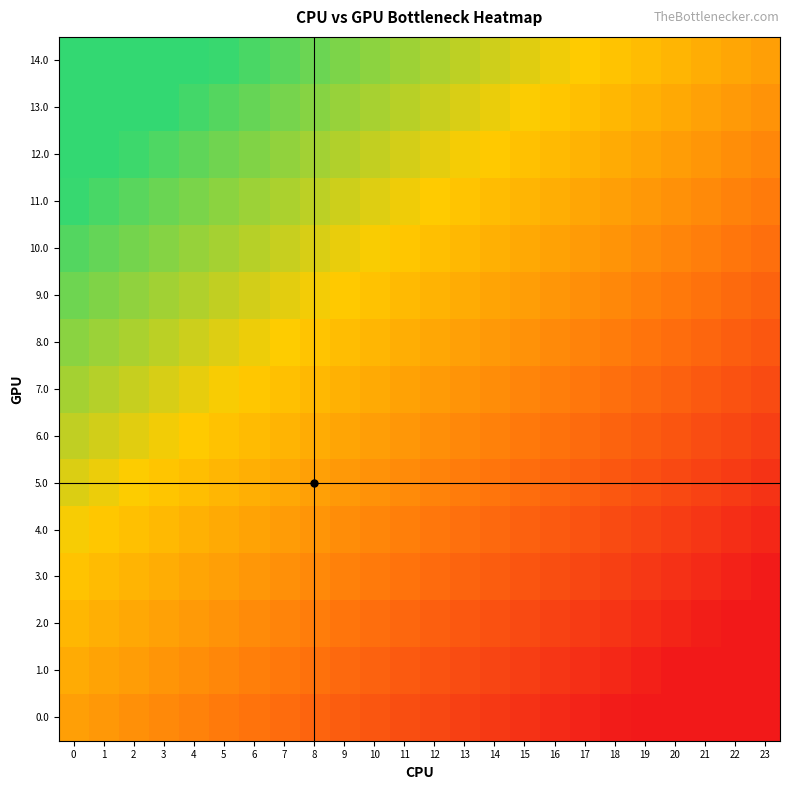

Reading left to right, what are all the values shown in this chart?

0.0: 0=0.0	1=-0.0	2=-0.1	3=-0.1	4=-0.2	5=-0.2	6=-0.3	7=-0.3	8=-0.3	9=-0.4	10=-0.4	11=-0.5	12=-0.5	13=-0.6	14=-0.6	15=-0.7	16=-0.7	17=-0.7	18=-0.8	19=-0.8	20=-0.9	21=-0.9	22=-1.0	23=-1.0
1.0: 0=0.1	1=0.0	2=-0.0	3=-0.1	4=-0.1	5=-0.1	6=-0.2	7=-0.2	8=-0.3	9=-0.3	10=-0.4	11=-0.4	12=-0.5	13=-0.5	14=-0.5	15=-0.6	16=-0.6	17=-0.7	18=-0.7	19=-0.8	20=-0.8	21=-0.8	22=-0.9	23=-0.9
2.0: 0=0.1	1=0.1	2=0.1	3=0.0	4=-0.0	5=-0.1	6=-0.1	7=-0.2	8=-0.2	9=-0.2	10=-0.3	11=-0.3	12=-0.4	13=-0.4	14=-0.5	15=-0.5	16=-0.6	17=-0.6	18=-0.6	19=-0.7	20=-0.7	21=-0.8	22=-0.8	23=-0.9
3.0: 0=0.2	1=0.2	2=0.1	3=0.1	4=0.0	5=-0.0	6=-0.0	7=-0.1	8=-0.1	9=-0.2	10=-0.2	11=-0.3	12=-0.3	13=-0.4	14=-0.4	15=-0.4	16=-0.5	17=-0.5	18=-0.6	19=-0.6	20=-0.7	21=-0.7	22=-0.7	23=-0.8
4.0: 0=0.3	1=0.2	2=0.2	3=0.2	4=0.1	5=0.1	6=0.0	7=-0.0	8=-0.1	9=-0.1	10=-0.1	11=-0.2	12=-0.2	13=-0.3	14=-0.3	15=-0.4	16=-0.4	17=-0.5	18=-0.5	19=-0.5	20=-0.6	21=-0.6	22=-0.7	23=-0.7
5.0: 0=0.4	1=0.3	2=0.3	3=0.2	4=0.2	5=0.1	6=0.1	7=0.1	8=0.0	9=-0.0	10=-0.1	11=-0.1	12=-0.2	13=-0.2	14=-0.3	15=-0.3	16=-0.3	17=-0.4	18=-0.4	19=-0.5	20=-0.5	21=-0.6	22=-0.6	23=-0.6
6.0: 0=0.4	1=0.4	2=0.3	3=0.3	4=0.3	5=0.2	6=0.2	7=0.1	8=0.1	9=0.0	10=-0.0	11=-0.0	12=-0.1	13=-0.1	14=-0.2	15=-0.2	16=-0.3	17=-0.3	18=-0.4	19=-0.4	20=-0.4	21=-0.5	22=-0.5	23=-0.6
7.0: 0=0.5	1=0.5	2=0.4	3=0.4	4=0.3	5=0.3	6=0.2	7=0.2	8=0.2	9=0.1	10=0.1	11=0.0	12=-0.0	13=-0.1	14=-0.1	15=-0.2	16=-0.2	17=-0.2	18=-0.3	19=-0.3	20=-0.4	21=-0.4	22=-0.5	23=-0.5
8.0: 0=0.6	1=0.5	2=0.5	3=0.4	4=0.4	5=0.4	6=0.3	7=0.3	8=0.2	9=0.2	10=0.1	11=0.1	12=0.0	13=0.0	14=-0.0	15=-0.1	16=-0.1	17=-0.2	18=-0.2	19=-0.3	20=-0.3	21=-0.3	22=-0.4	23=-0.4
9.0: 0=0.6	1=0.6	2=0.6	3=0.5	4=0.5	5=0.4	6=0.4	7=0.3	8=0.3	9=0.3	10=0.2	11=0.2	12=0.1	13=0.1	14=0.0	15=-0.0	16=-0.1	17=-0.1	18=-0.1	19=-0.2	20=-0.2	21=-0.3	22=-0.3	23=-0.4
10.0: 0=0.7	1=0.7	2=0.6	3=0.6	4=0.5	5=0.5	6=0.5	7=0.4	8=0.4	9=0.3	10=0.3	11=0.2	12=0.2	13=0.1	14=0.1	15=0.1	16=0.0	17=-0.0	18=-0.1	19=-0.1	20=-0.2	21=-0.2	22=-0.2	23=-0.3
11.0: 0=0.8	1=0.7	2=0.7	3=0.7	4=0.6	5=0.6	6=0.5	7=0.5	8=0.4	9=0.4	10=0.4	11=0.3	12=0.3	13=0.2	14=0.2	15=0.1	16=0.1	17=0.0	18=0.0	19=-0.0	20=-0.1	21=-0.1	22=-0.2	23=-0.2
12.0: 0=0.9	1=0.8	2=0.8	3=0.7	4=0.7	5=0.6	6=0.6	7=0.6	8=0.5	9=0.5	10=0.4	11=0.4	12=0.3	13=0.3	14=0.2	15=0.2	16=0.2	17=0.1	18=0.1	19=0.0	20=-0.0	21=-0.1	22=-0.1	23=-0.1
13.0: 0=0.9	1=0.9	2=0.8	3=0.8	4=0.8	5=0.7	6=0.7	7=0.6	8=0.6	9=0.5	10=0.5	11=0.5	12=0.4	13=0.4	14=0.3	15=0.3	16=0.2	17=0.2	18=0.1	19=0.1	20=0.1	21=0.0	22=-0.0	23=-0.1
14.0: 0=1.0	1=1.0	2=0.9	3=0.9	4=0.8	5=0.8	6=0.7	7=0.7	8=0.7	9=0.6	10=0.6	11=0.5	12=0.5	13=0.4	14=0.4	15=0.3	16=0.3	17=0.3	18=0.2	19=0.2	20=0.1	21=0.1	22=0.0	23=0.0